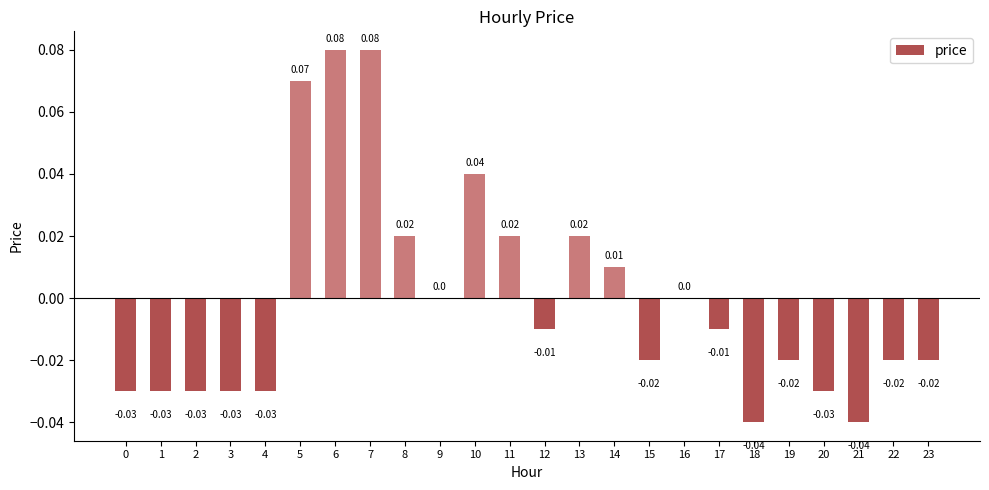

Are the bars horizontal?

No